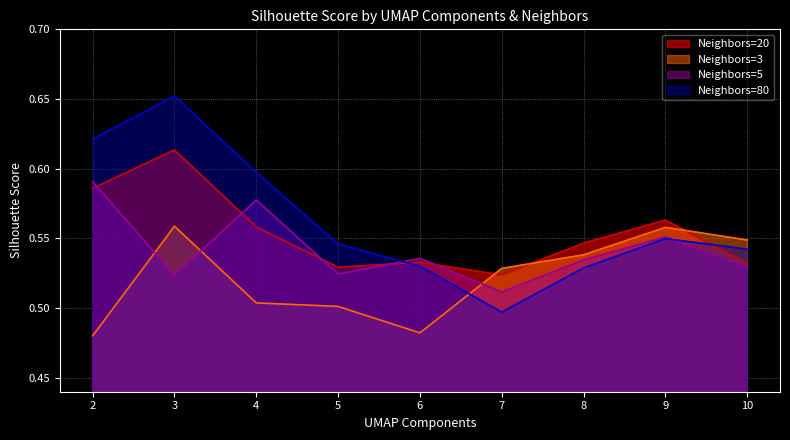

Is the value of 3 at 4 greater than the value of 5 at 4?

No